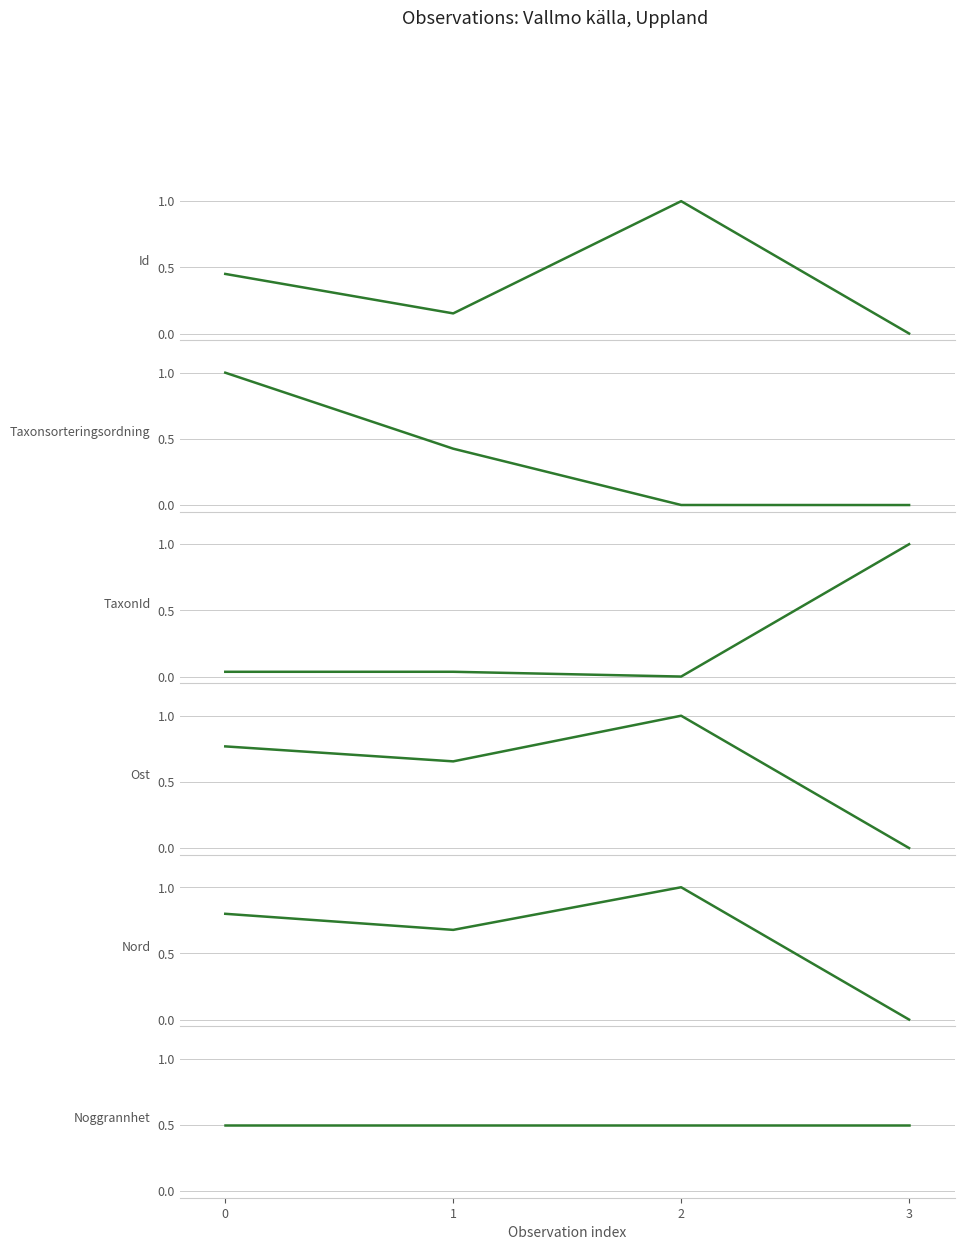

What is the average value of the Id series?

0.4